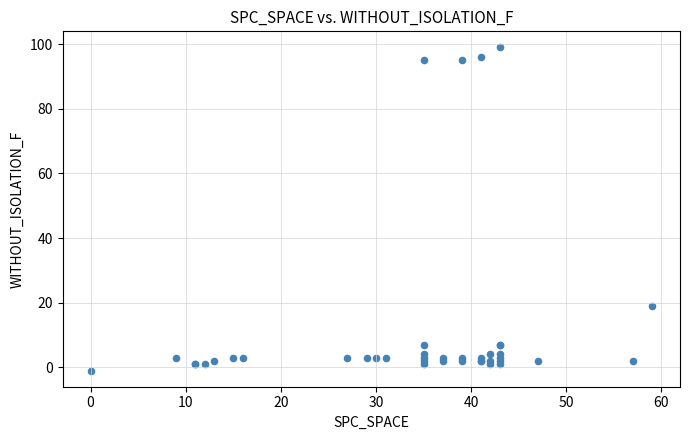

What Y value in the scatter plot is closest to 49?

19